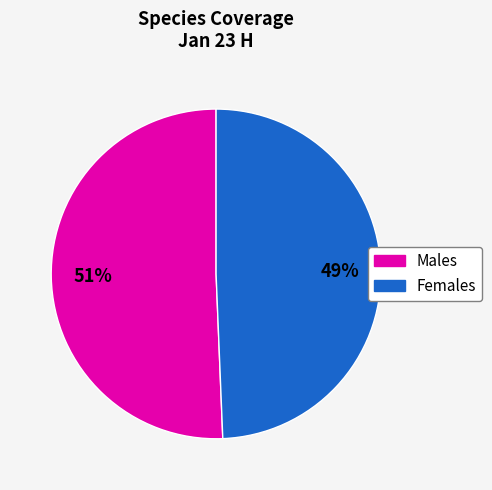

To the nearest percent, what is the average slice percentage?

50%